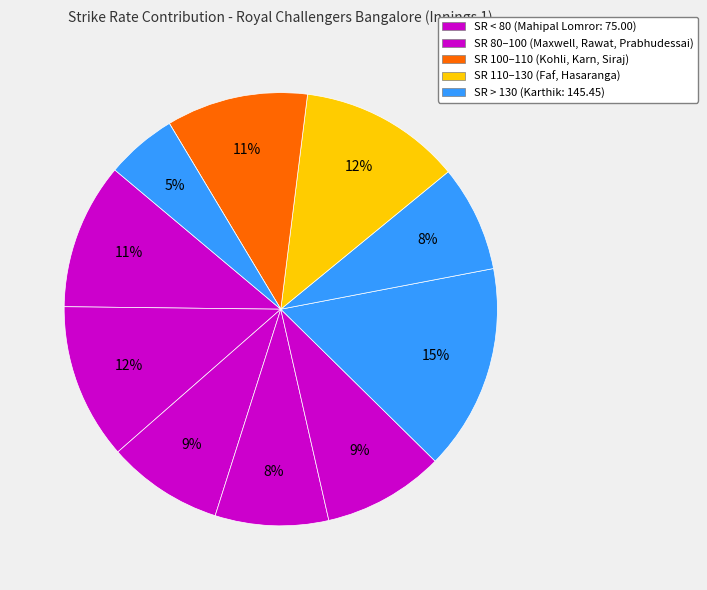

How many slices are in this pie chart?

11